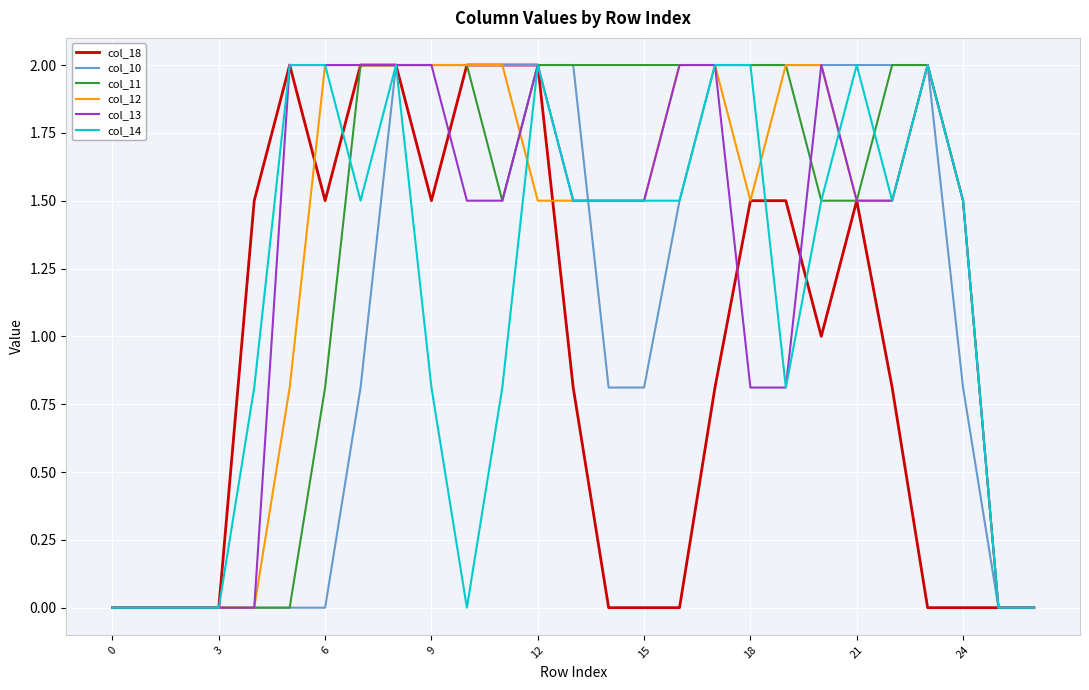

What is the maximum value shown in the chart?

2.0